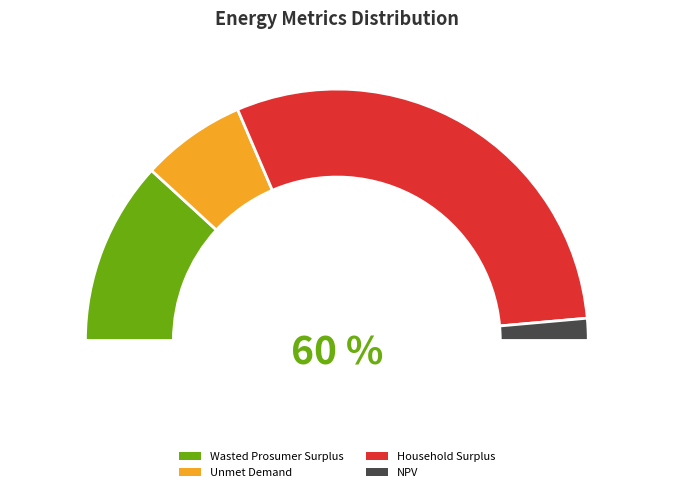

Rank the categories by value from lowest to highest.

NPV, Unmet Demand, Wasted Prosumer Surplus, Household Surplus